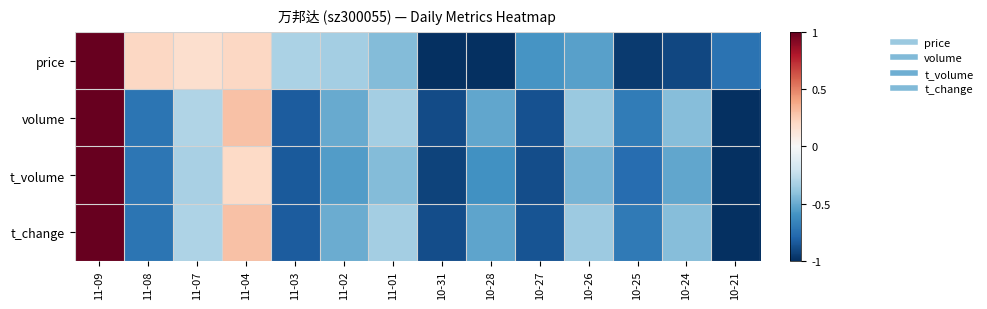

At which category does the chart reach its peak across all series?

11-09